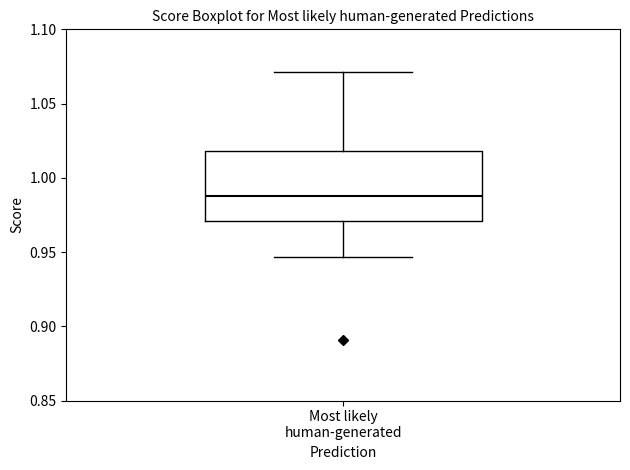

Where does the lower whisker of the box for Most likely human-generated end on the y-axis? The values are not printed on the chart, so give them approximately, as read against the axis.

0.945